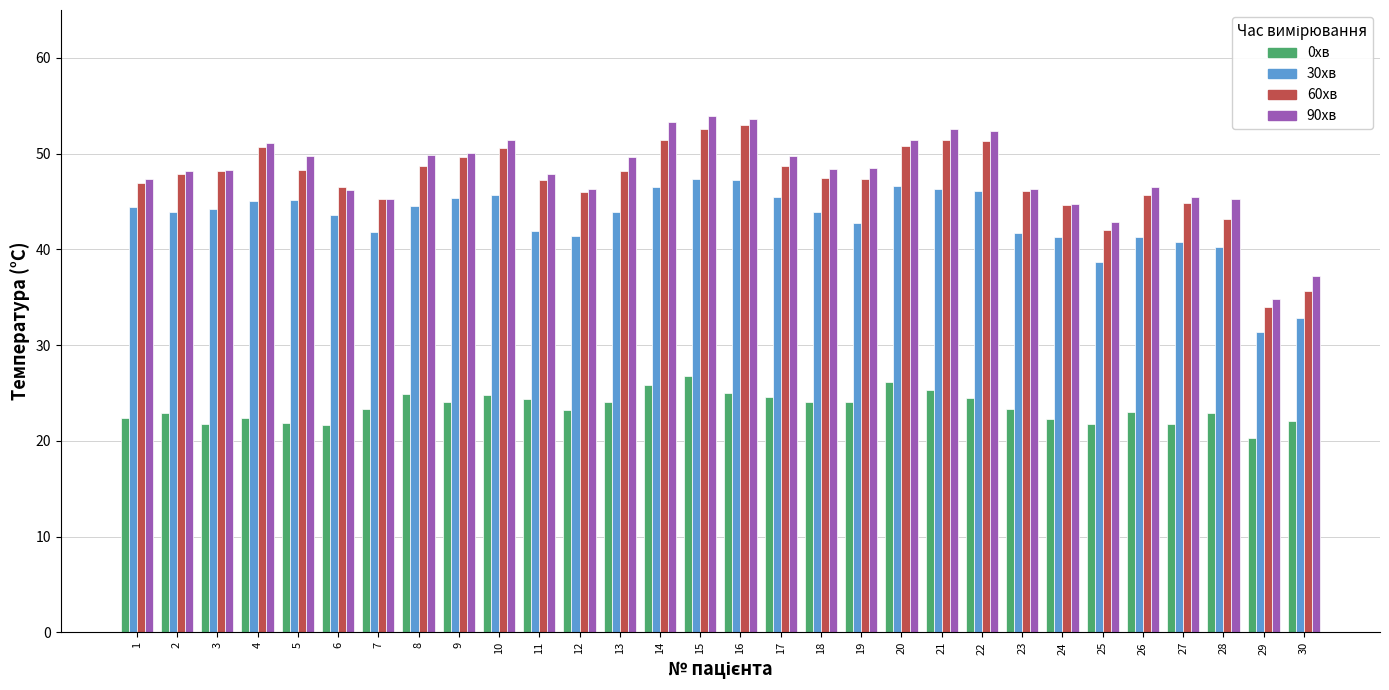

True or false: 0хв has a value of 15.1 at 24.

False